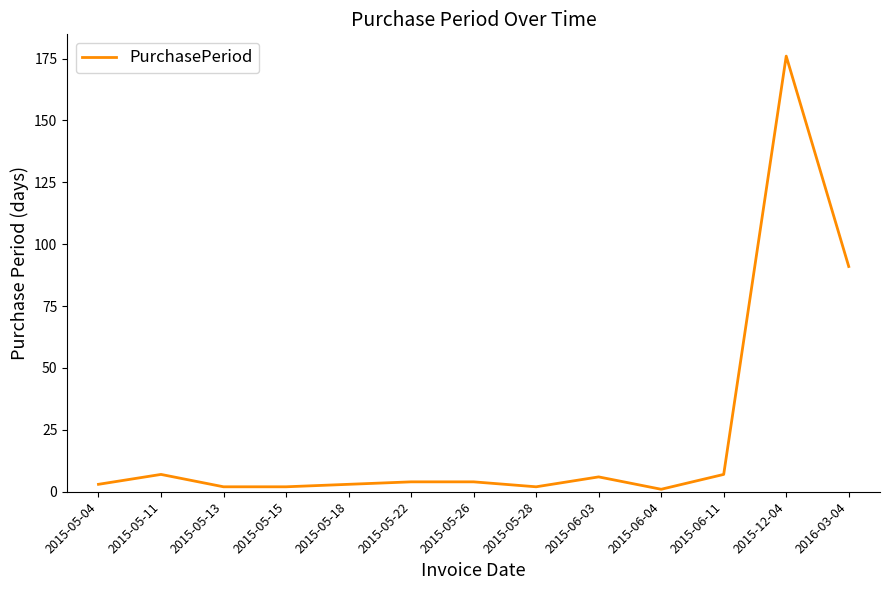

Reading left to right, what are all the values shown in this chart?

2015-05-04=3	2015-05-11=7	2015-05-13=2	2015-05-15=2	2015-05-18=3	2015-05-22=4	2015-05-26=4	2015-05-28=2	2015-06-03=6	2015-06-04=1	2015-06-11=7	2015-12-04=176	2016-03-04=91